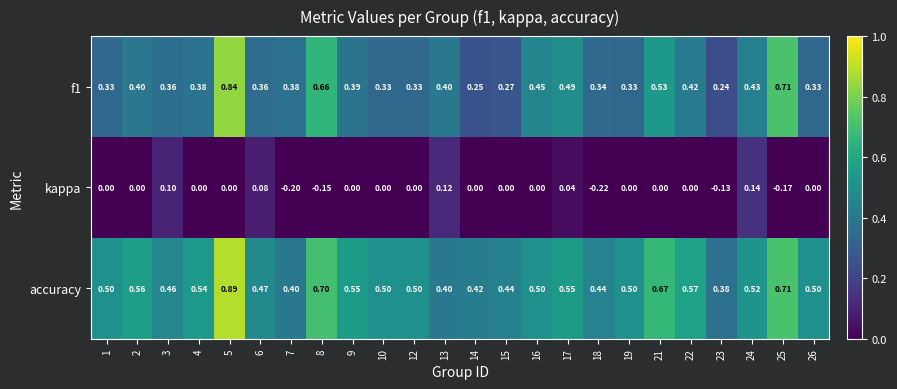

Between 9 and 23, which series saw the biggest shift?

accuracy